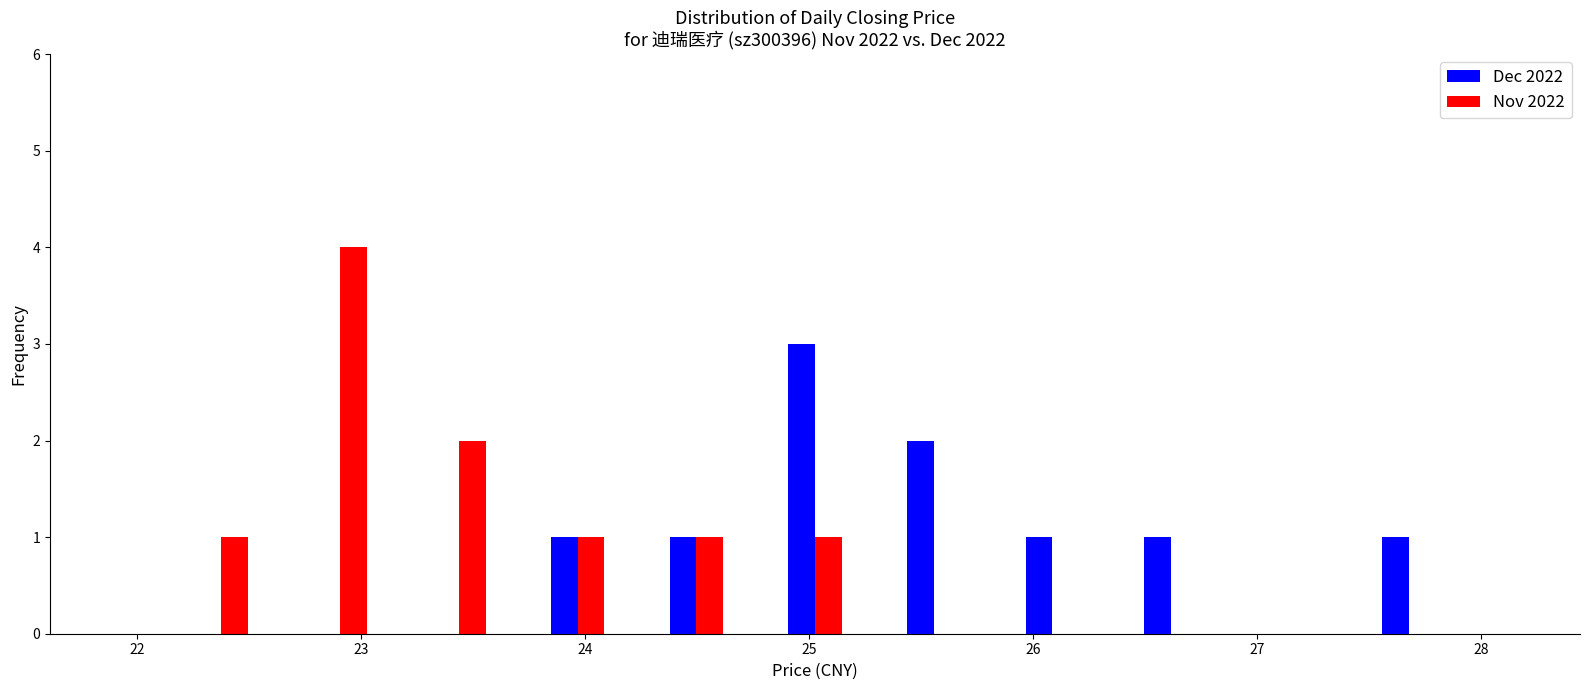

Reading left to right, transcribe this chart: for each range on the x-axis, give the height of each series' bar. Neither the bar edges nor the heights are printed on the chart, so give them approximately, as read against the axes.

22.11 to 22.64: Dec 2022=0	Nov 2022=1
22.64 to 23.17: Dec 2022=0	Nov 2022=4
23.17 to 23.70: Dec 2022=0	Nov 2022=2
23.70 to 24.23: Dec 2022=1	Nov 2022=1
24.23 to 24.76: Dec 2022=1	Nov 2022=1
24.76 to 25.29: Dec 2022=3	Nov 2022=1
25.29 to 25.82: Dec 2022=2	Nov 2022=0
25.82 to 26.35: Dec 2022=1	Nov 2022=0
26.35 to 26.88: Dec 2022=1	Nov 2022=0
26.88 to 27.41: Dec 2022=0	Nov 2022=0
27.41 to 27.94: Dec 2022=1	Nov 2022=0